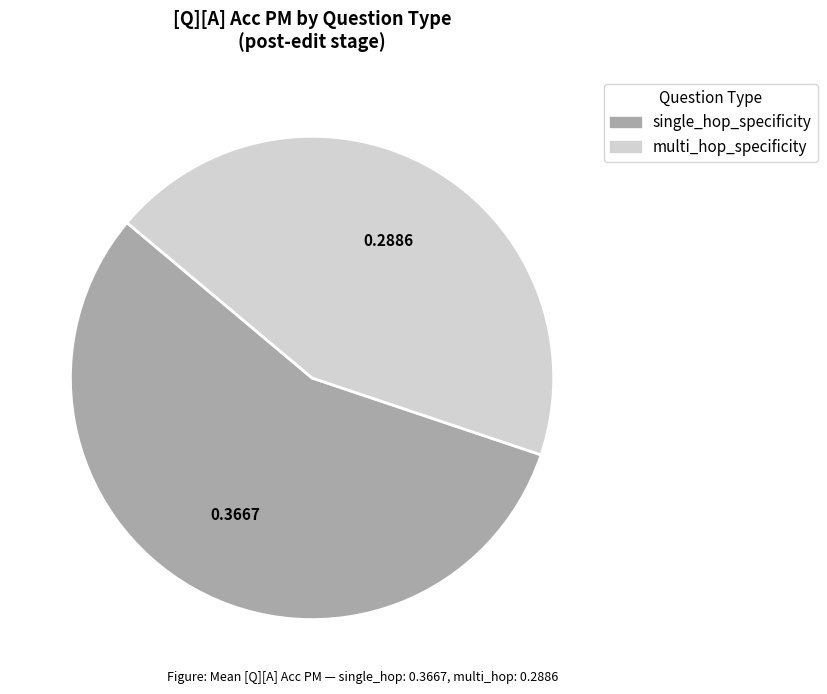

True or false: multi_hop_specificity accounts for 52% of the total.

False